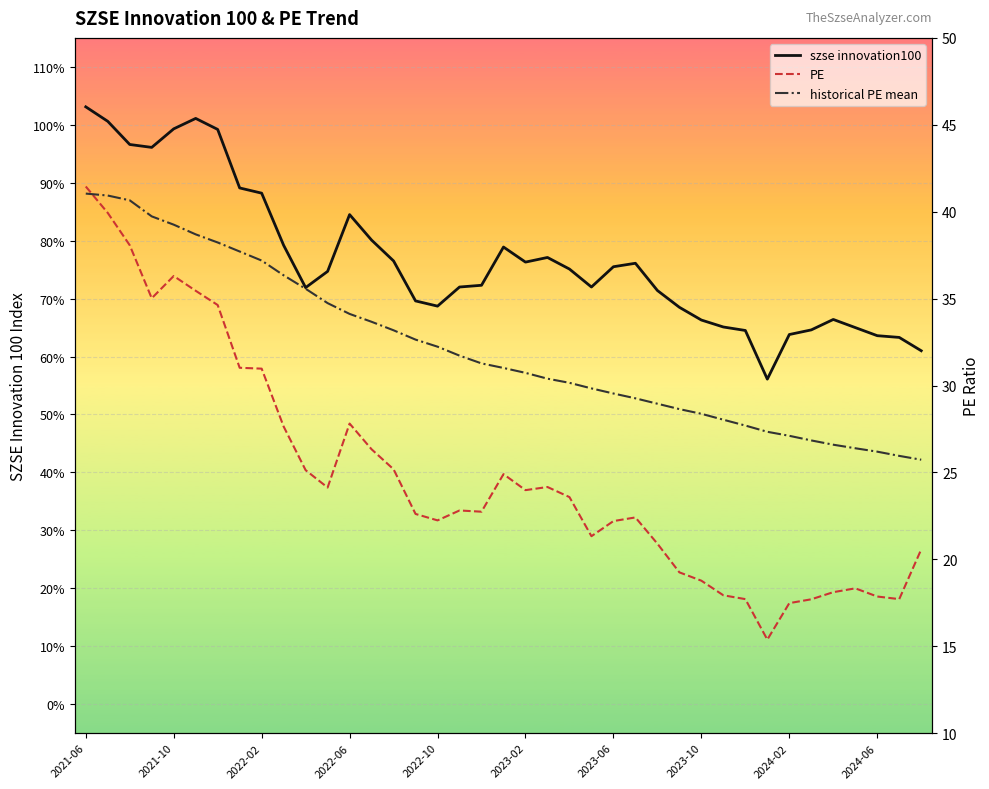

True or false: szse innovation100 has a value of 1.4 at 2022-02.

False